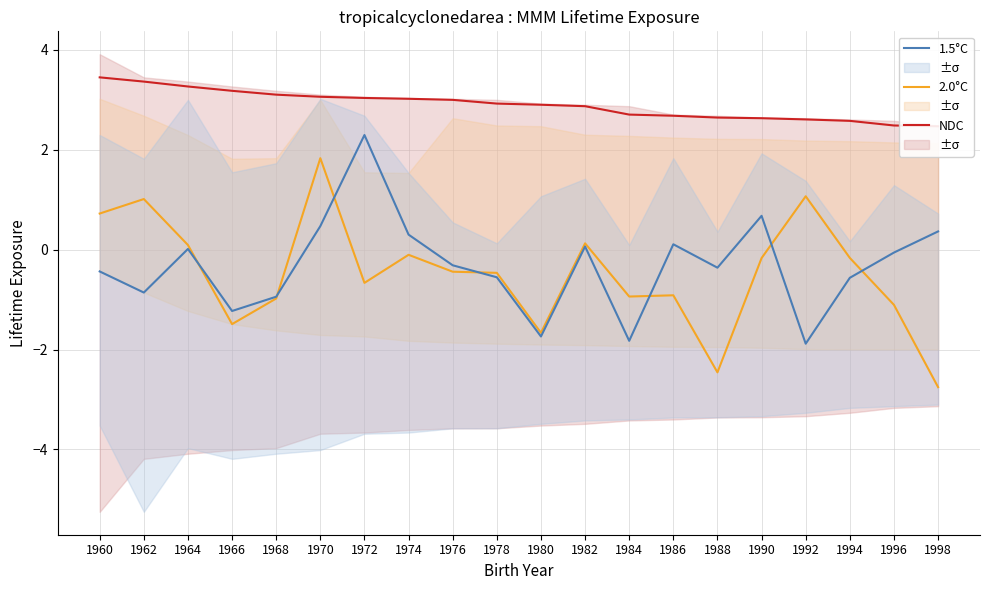

List the labels in order of 1.5°C value, largest first.

1972, 1990, 1970, 1998, 1974, 1986, 1982, 1964, 1996, 1976, 1988, 1960, 1978, 1994, 1962, 1968, 1966, 1980, 1984, 1992